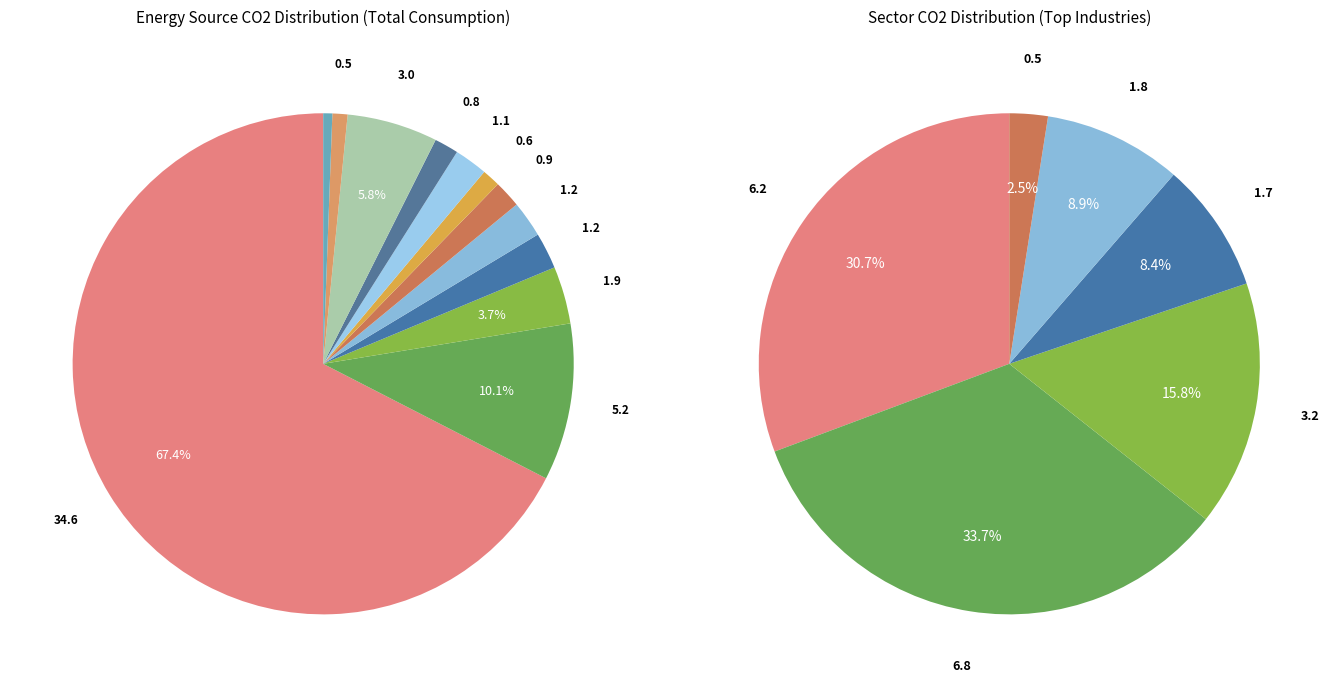

To the nearest percent, what is the difference between the largest and smallest slice percentages?

67%